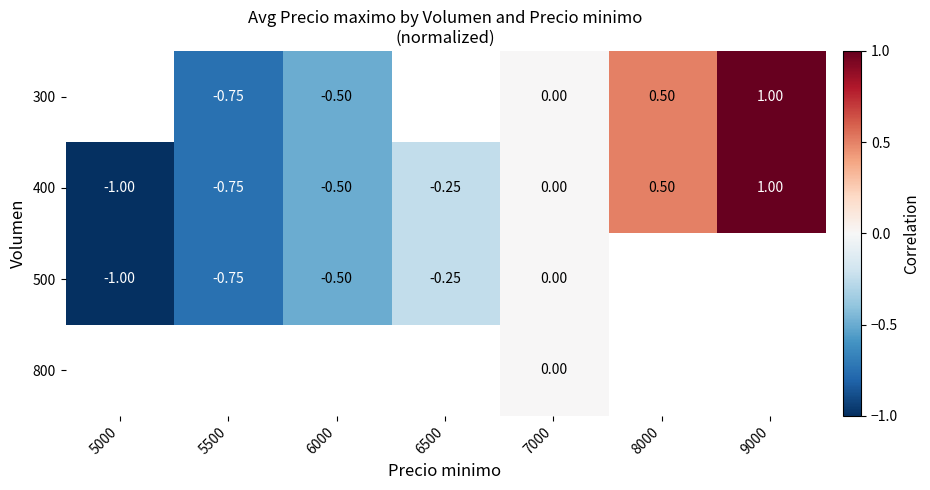

Is the value of 400 at 7000 greater than the value of 300 at 5500?

Yes